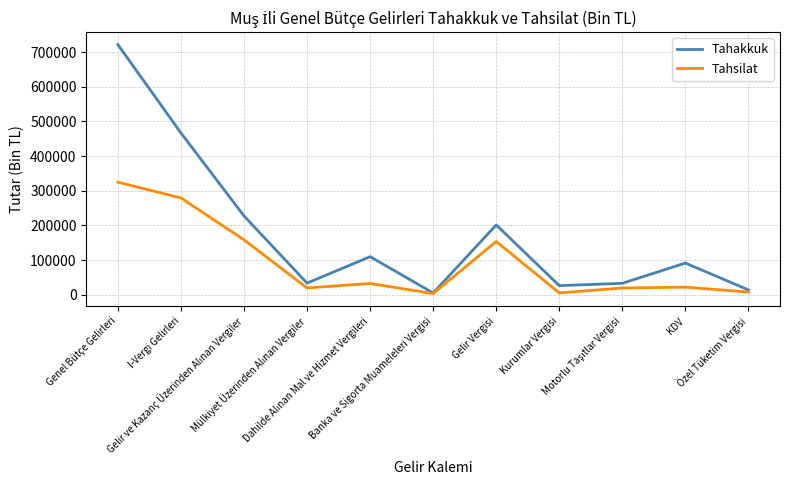

Which series has the largest range (max minus min)?

Tahakkuk